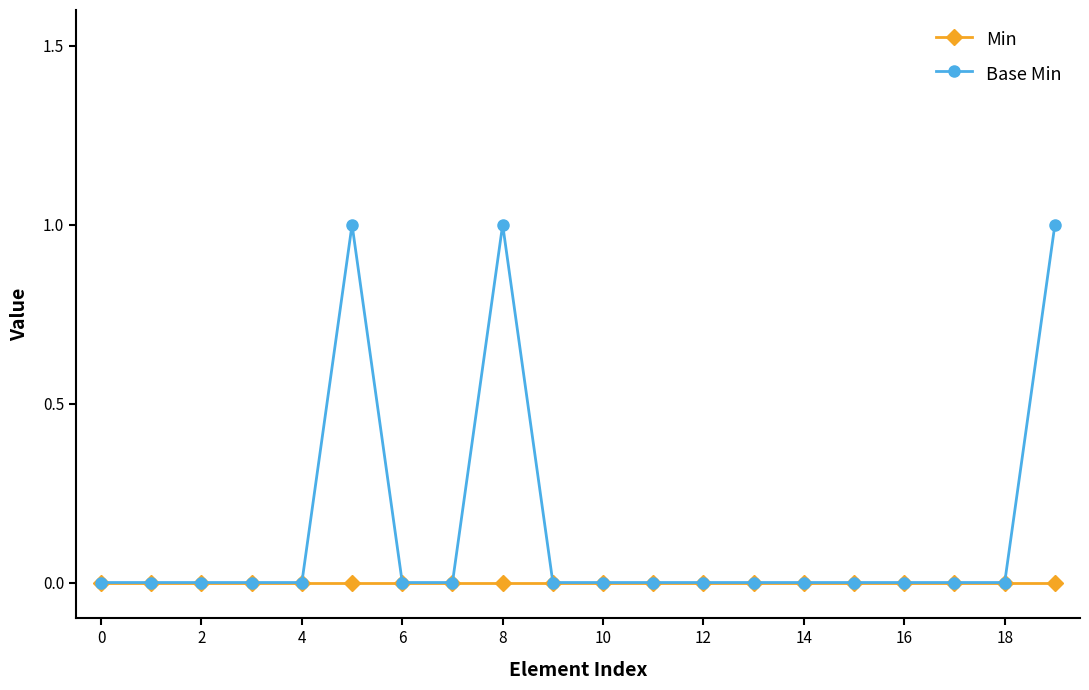

How many data points does each series have?

20